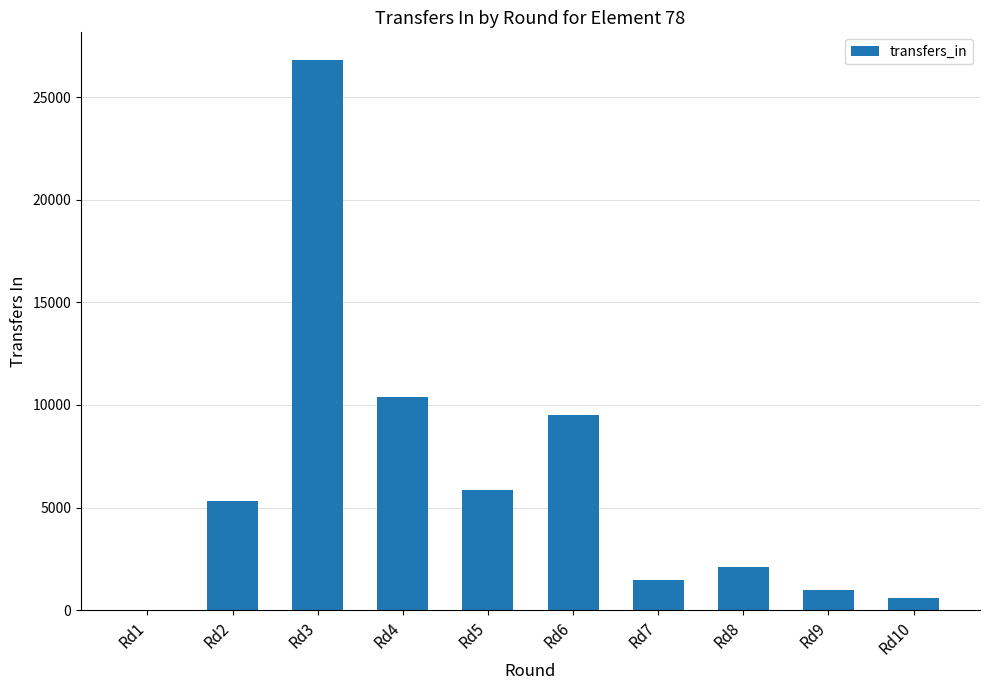

What is the sum of the values at Rd1 and Rd4?

10399